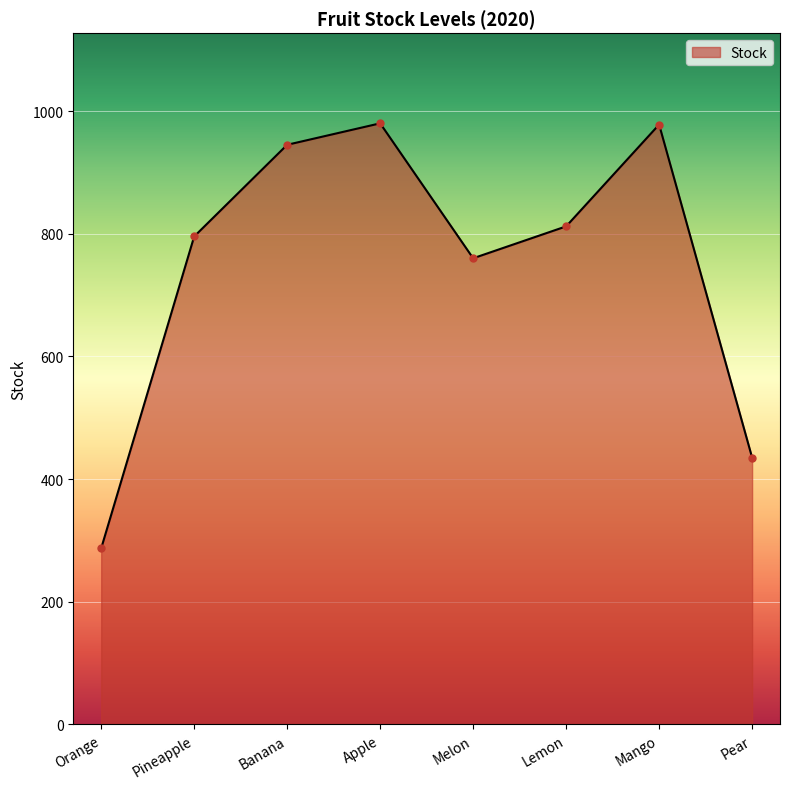

Rank the categories by value from highest to lowest.

Apple, Mango, Banana, Lemon, Pineapple, Melon, Pear, Orange